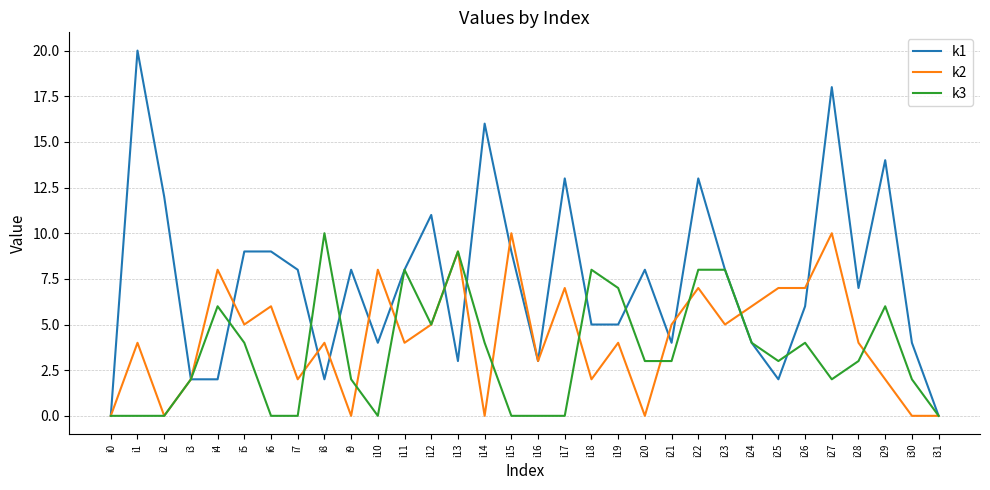

Reading left to right, what are all the values shown in this chart?

k1: i0=0	i1=20	i2=12	i3=2	i4=2	i5=9	i6=9	i7=8	i8=2	i9=8	i10=4	i11=8	i12=11	i13=3	i14=16	i15=9	i16=3	i17=13	i18=5	i19=5	i20=8	i21=4	i22=13	i23=8	i24=4	i25=2	i26=6	i27=18	i28=7	i29=14	i30=4	i31=0
k2: i0=0	i1=4	i2=0	i3=2	i4=8	i5=5	i6=6	i7=2	i8=4	i9=0	i10=8	i11=4	i12=5	i13=9	i14=0	i15=10	i16=3	i17=7	i18=2	i19=4	i20=0	i21=5	i22=7	i23=5	i24=6	i25=7	i26=7	i27=10	i28=4	i29=2	i30=0	i31=0
k3: i0=0	i1=0	i2=0	i3=2	i4=6	i5=4	i6=0	i7=0	i8=10	i9=2	i10=0	i11=8	i12=5	i13=9	i14=4	i15=0	i16=0	i17=0	i18=8	i19=7	i20=3	i21=3	i22=8	i23=8	i24=4	i25=3	i26=4	i27=2	i28=3	i29=6	i30=2	i31=0